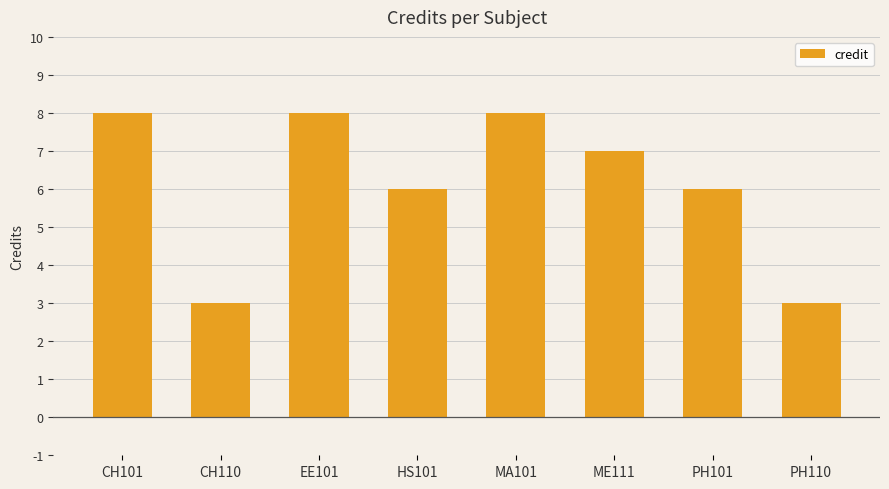

Is it true that the value at CH110 is 3?

True